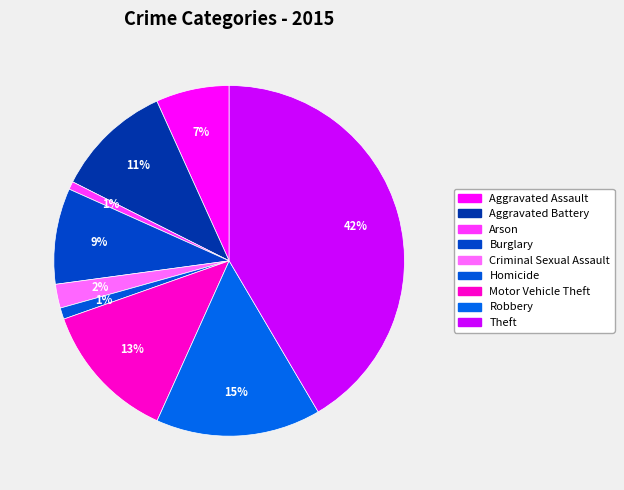

To the nearest percent, what is the average slice percentage?

11%